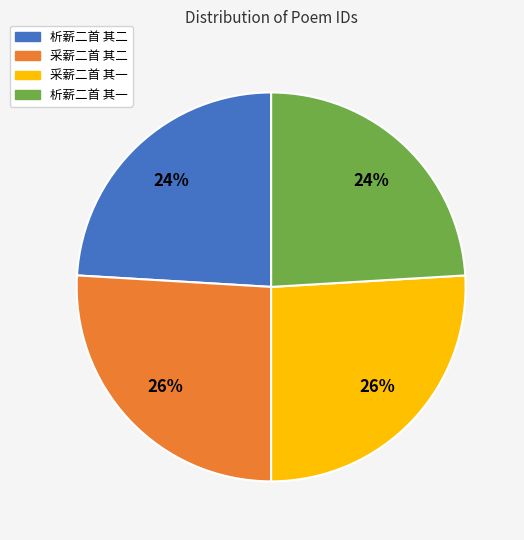

Count the number of slices in the pie.

4